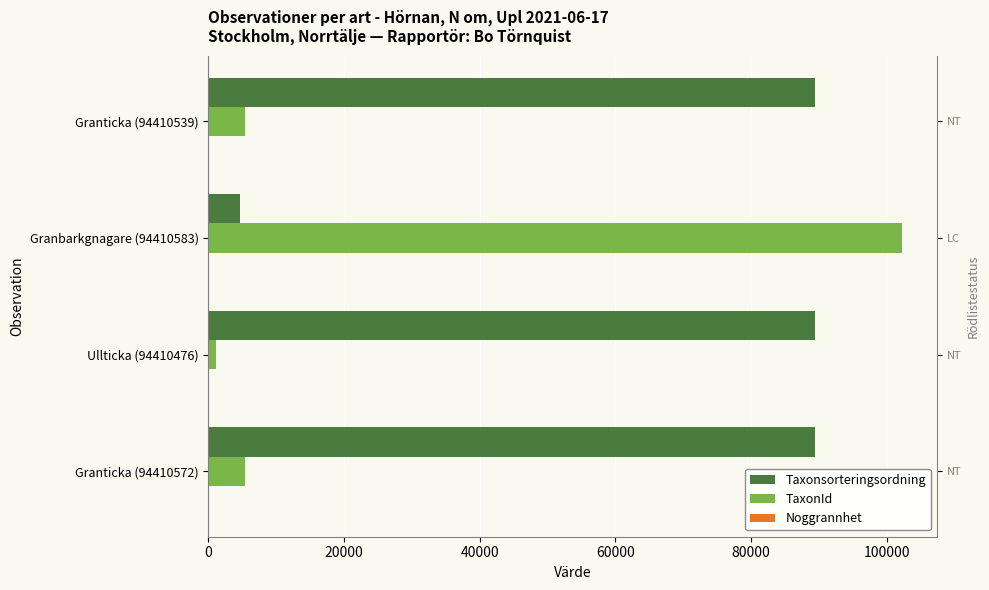

Does the chart contain any negative values?

No